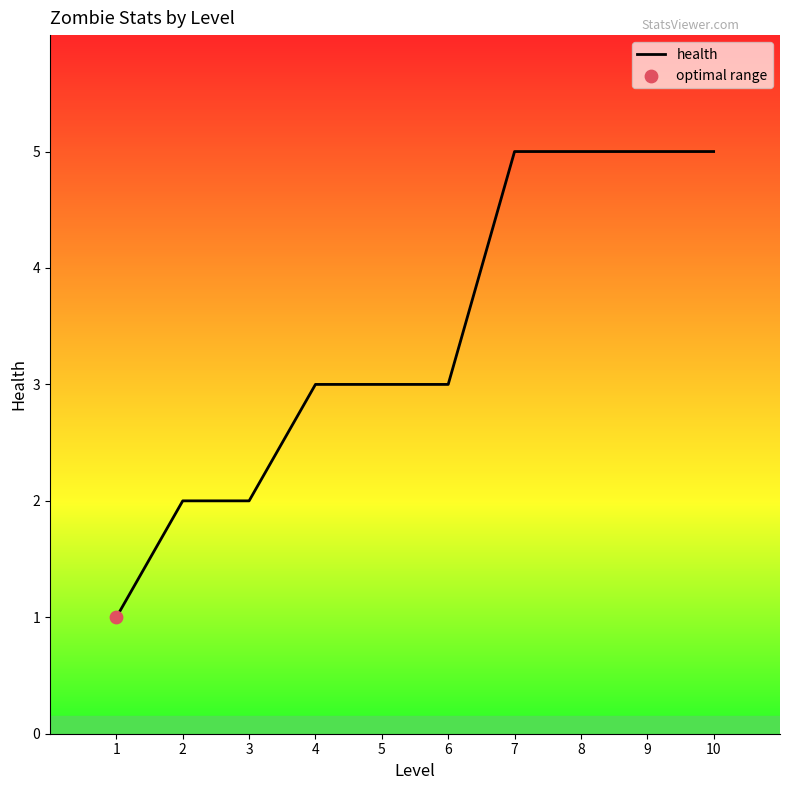

What is the ratio of the value at 5 to the value at 9?

0.6